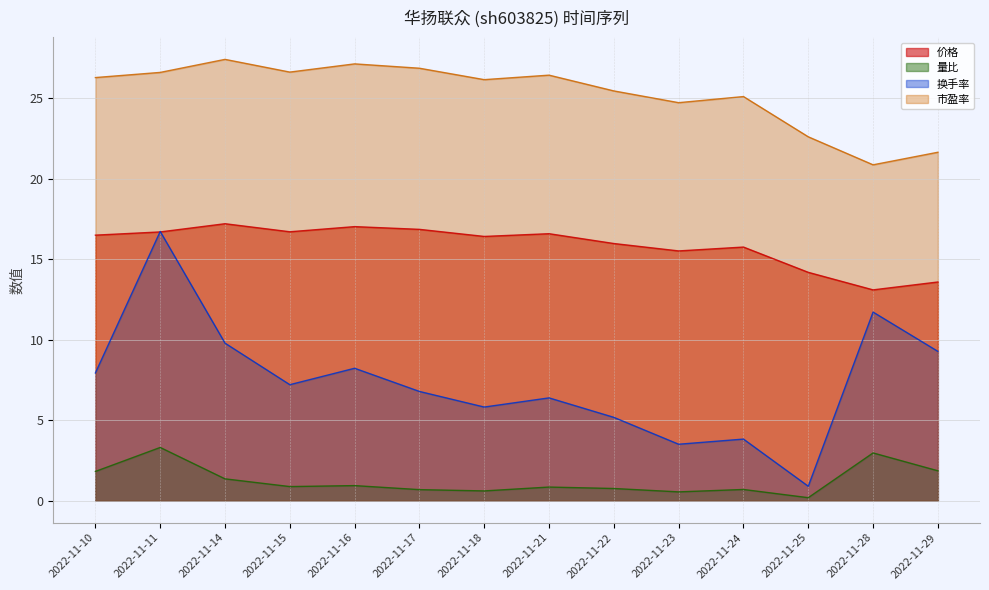

At which category does 市盈率 reach its first local peak?

2022-11-14